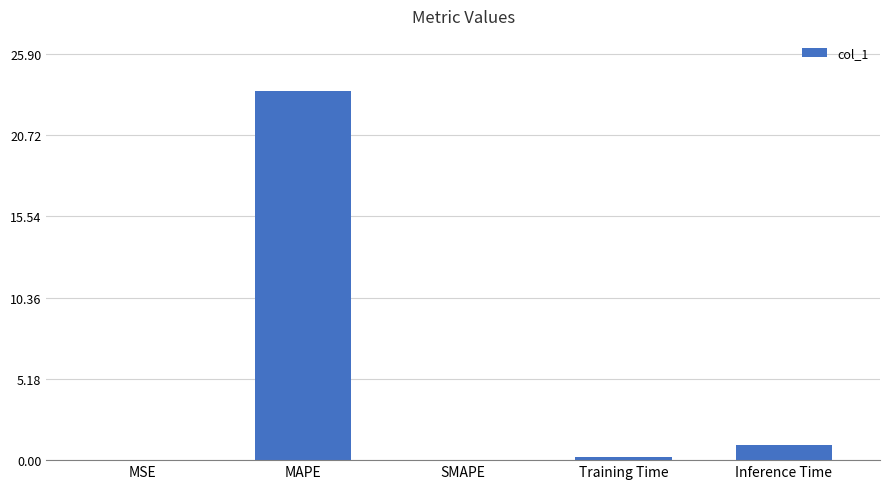

Is it true that the value at Inference Time is 1.0?

True